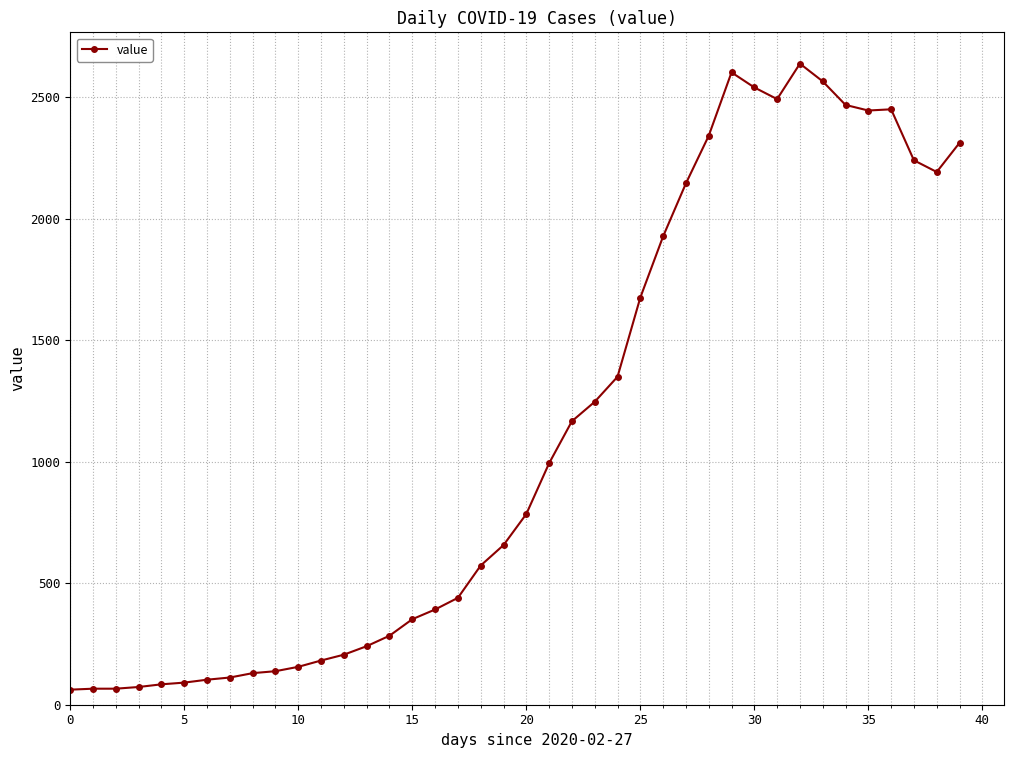

What is the difference between the second highest and minimum values?

2541